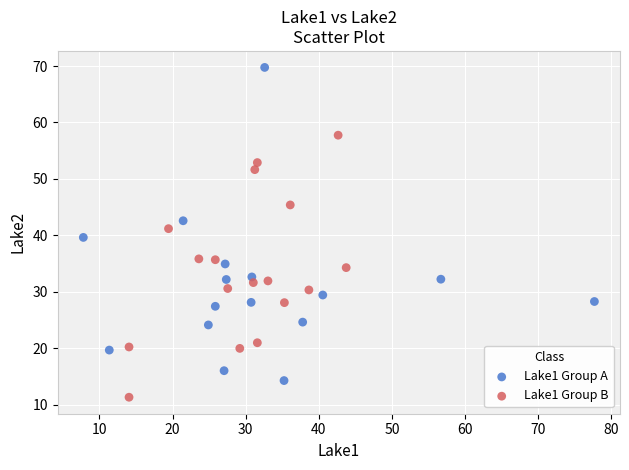

Which series has the widest spread of Y values?

Lake1 Group A